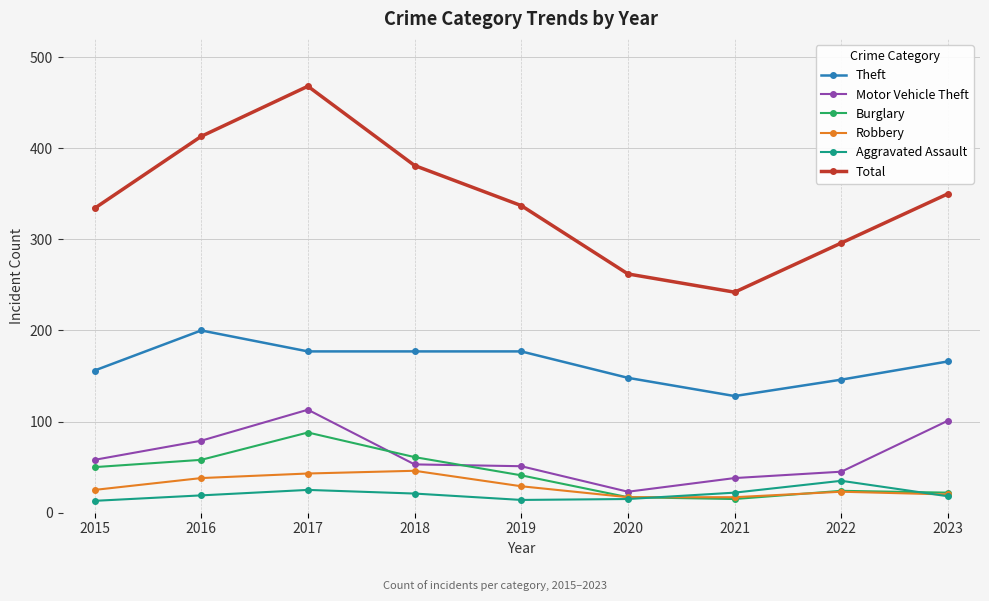

True or false: Theft and Total cross at least once.

False